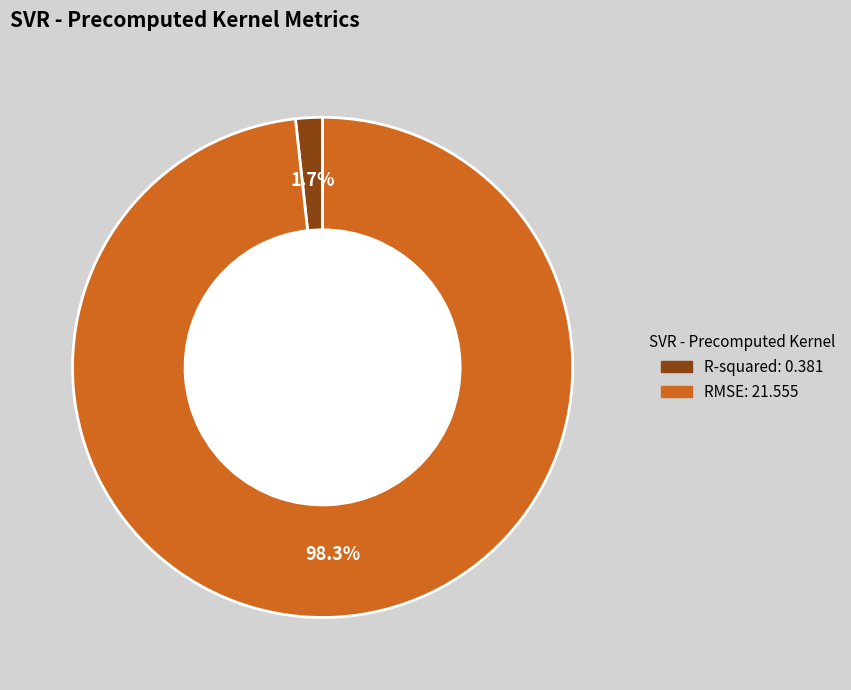

Combined, do R-squared and RMSE account for over 50%?

Yes